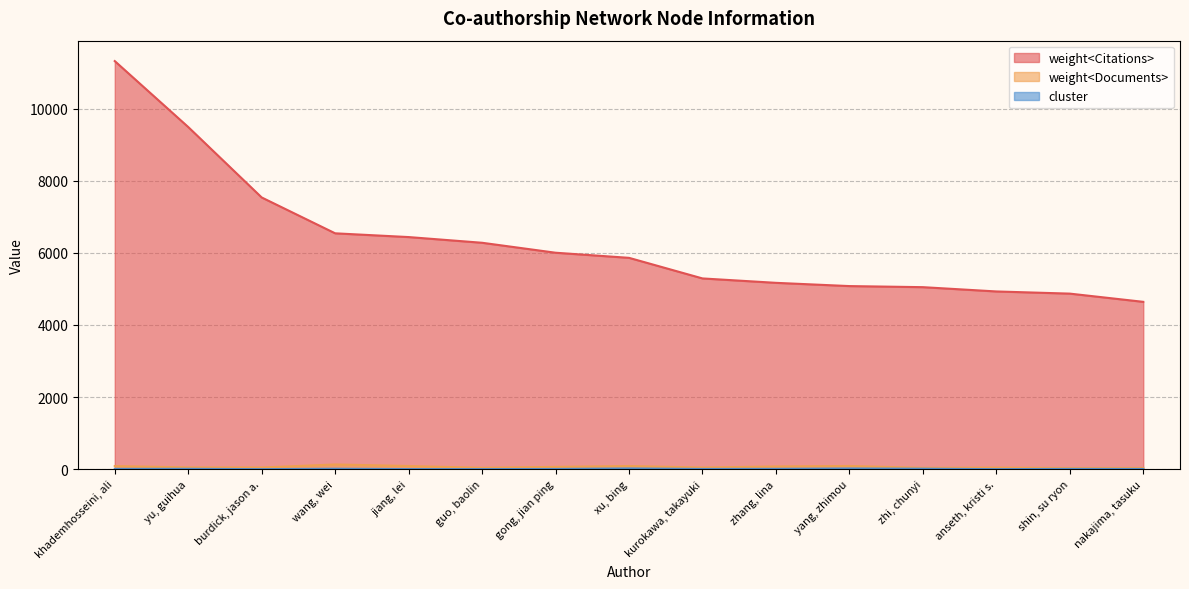

True or false: weight<Citations> and cluster cross at least once.

False